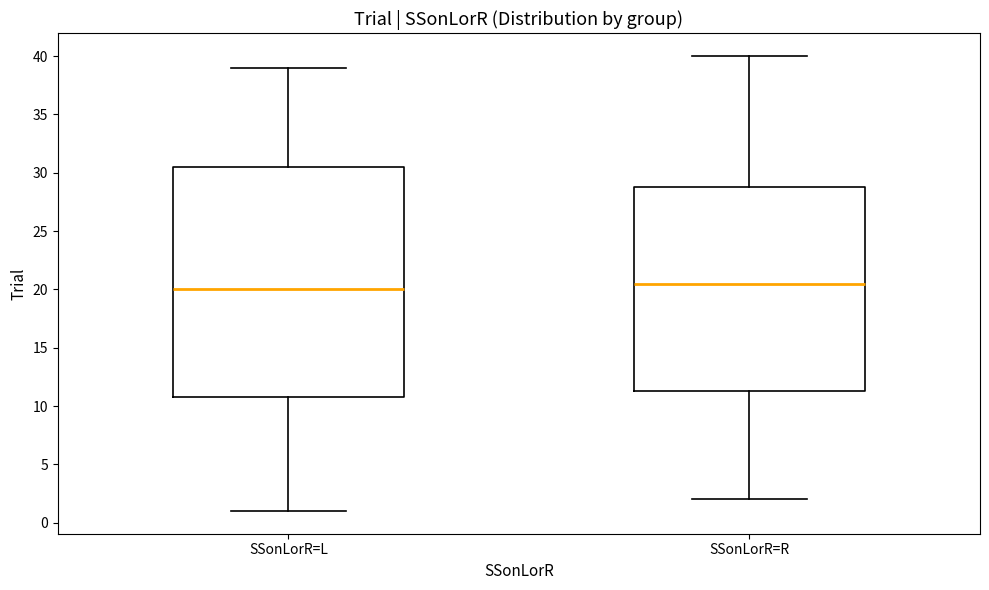

Comparing the boxes themselves (not the whiskers), which one is the tallest?

SSonLorR=L